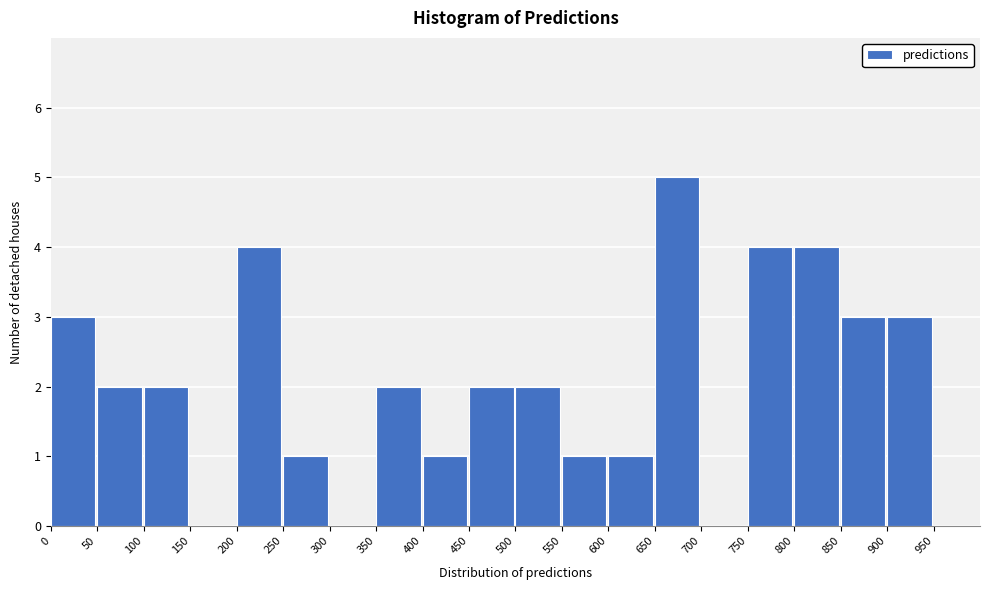

What is the height of the bar covering 100 to 150 on the x-axis? The values are not printed on the chart, so give them approximately, as read against the axis.

2